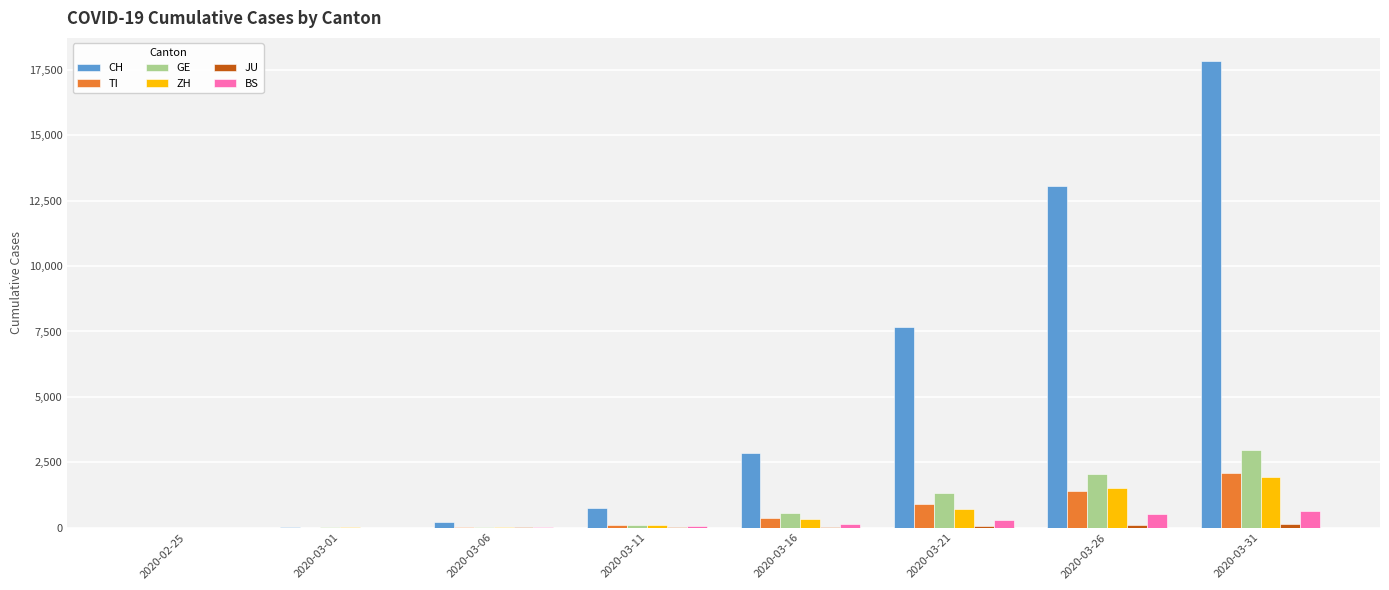

The value of BS at 2020-03-31 is 653. True or false?

True